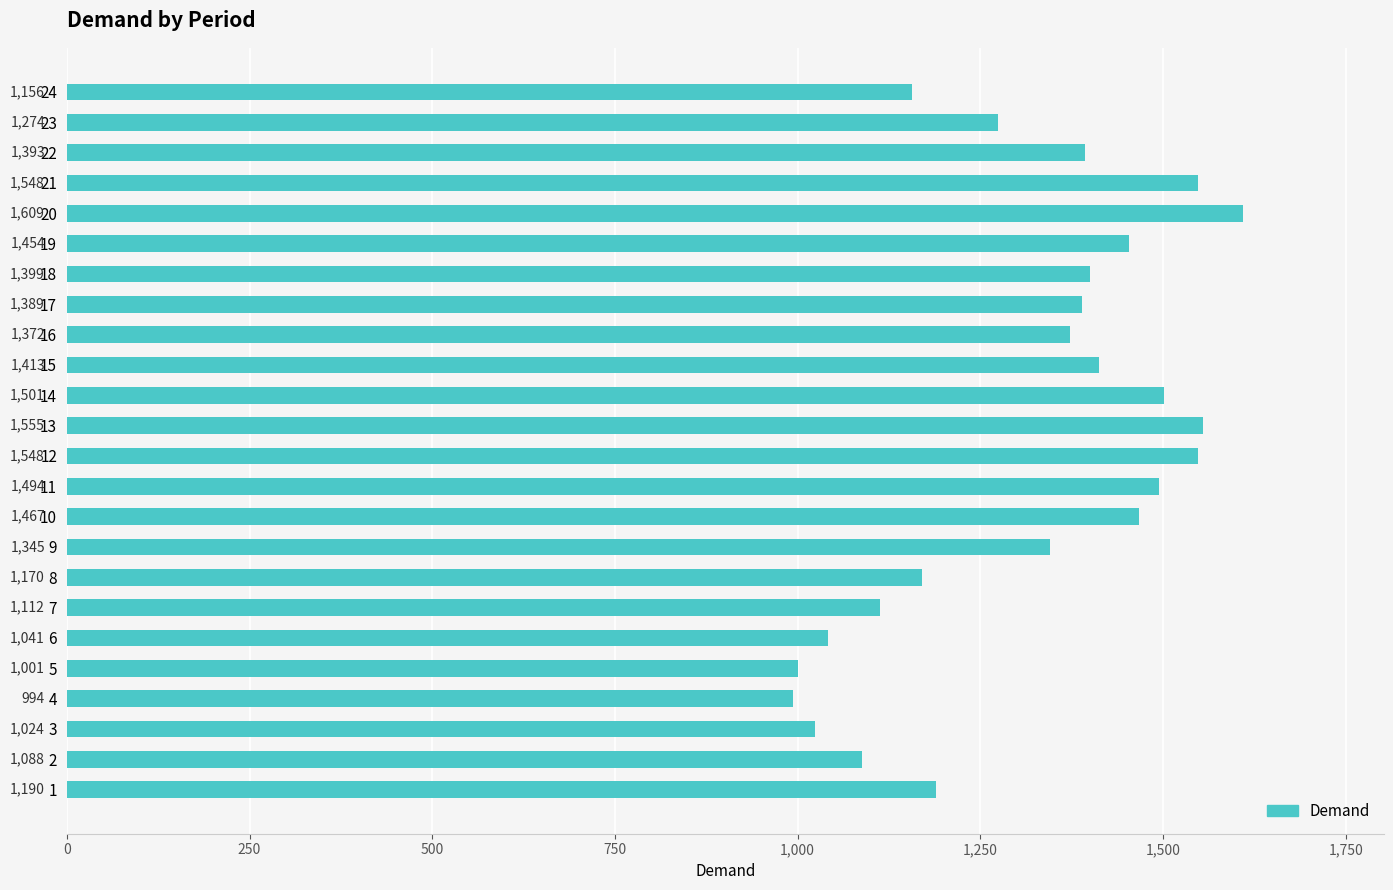

Which has a higher value, 22 or 20?

20